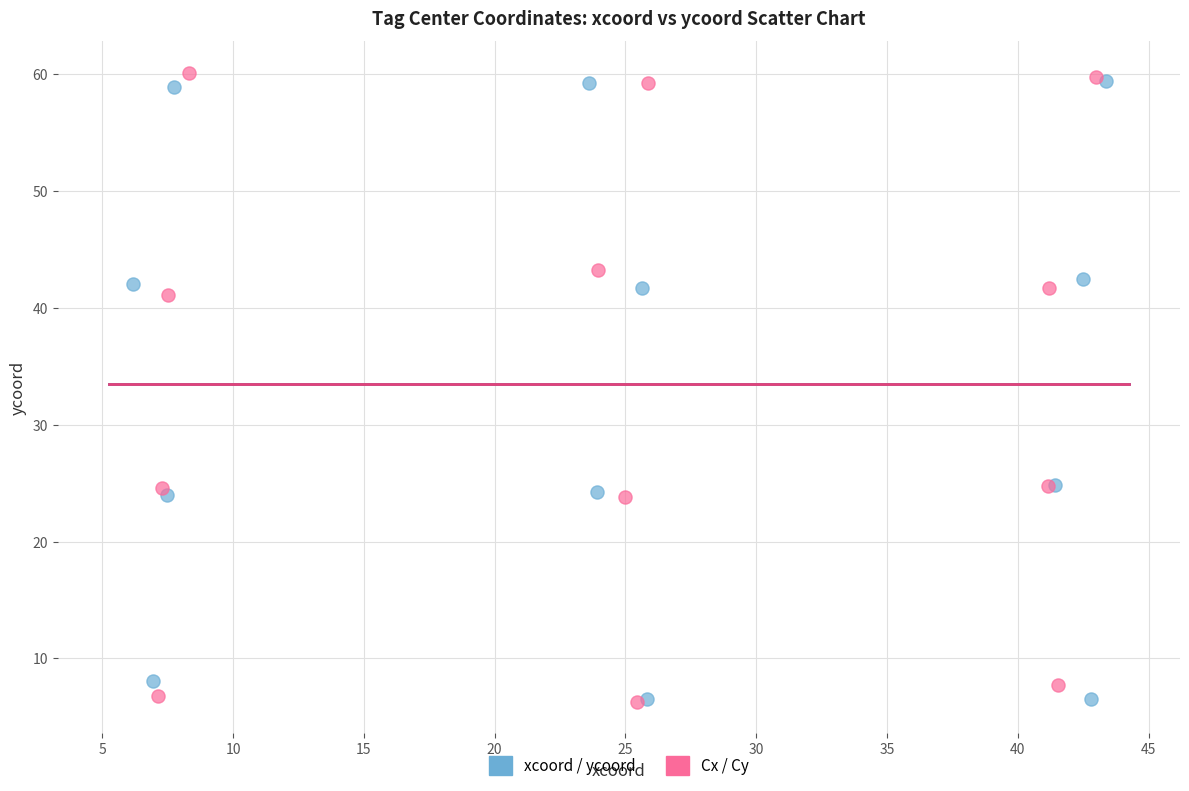

Which series contains the highest Y value?

Cx / Cy